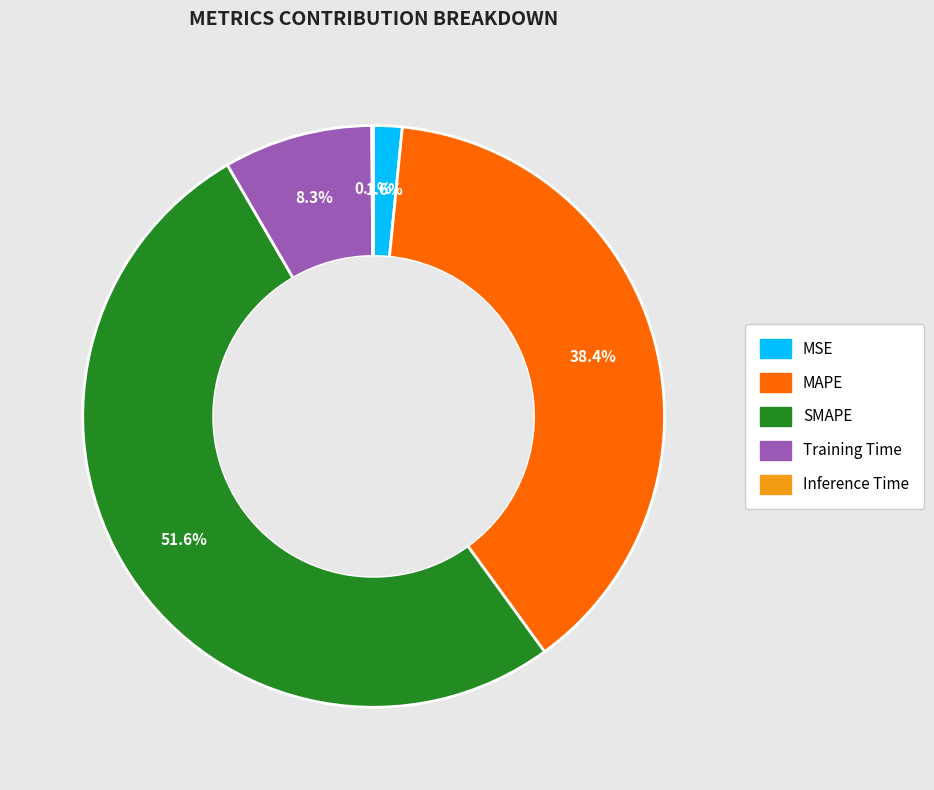

What percentage is NOT represented by SMAPE?

48.4%